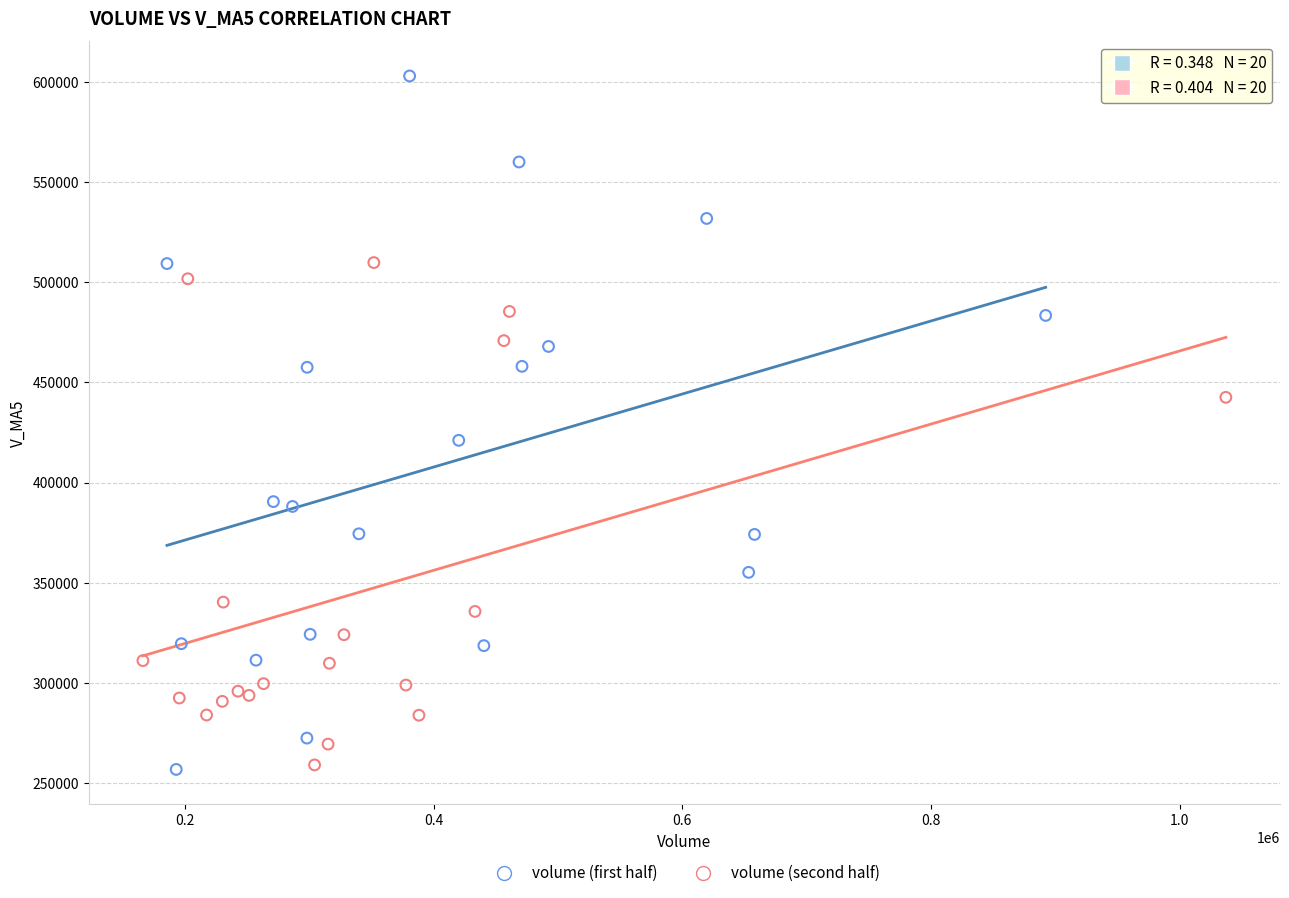

Which series has the widest spread of Y values?

volume (first half)